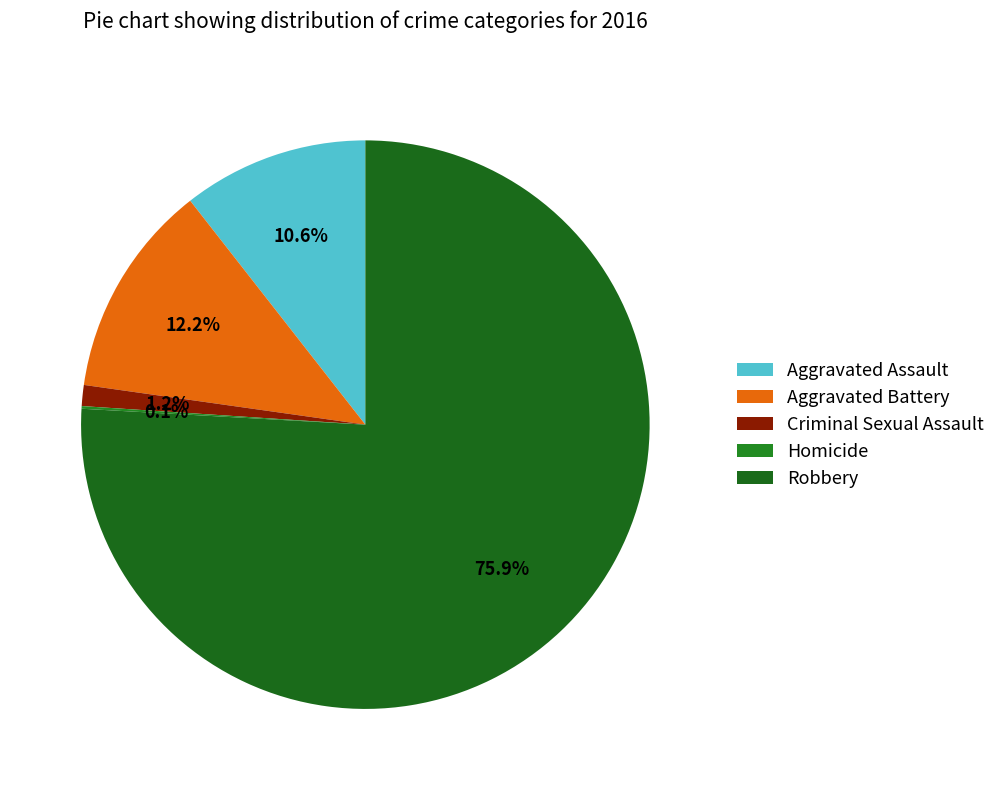

How many segments does this pie chart have?

5